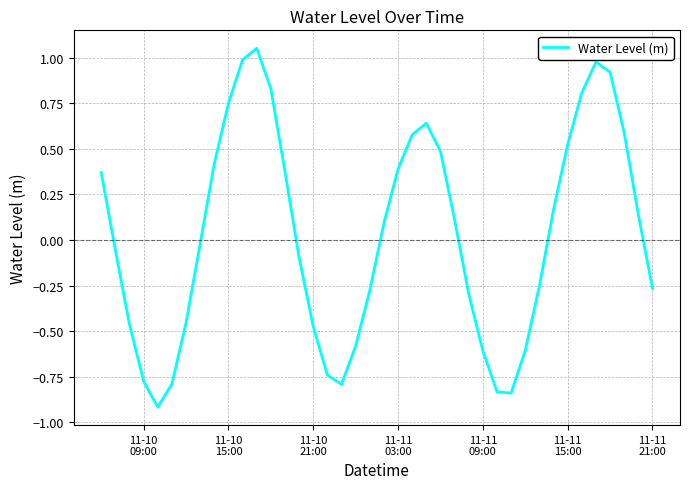

How many lines are shown in the chart?

1